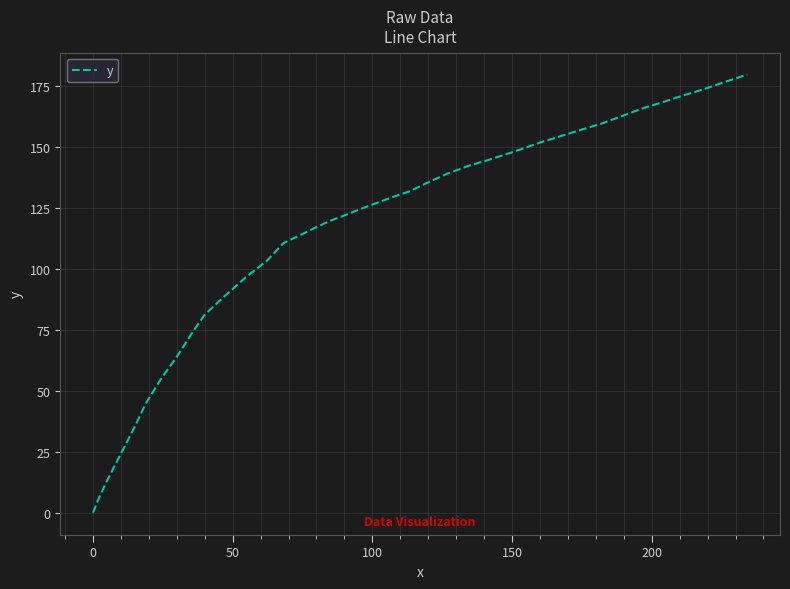

True or false: the data has more than 1 interior local peaks.

False